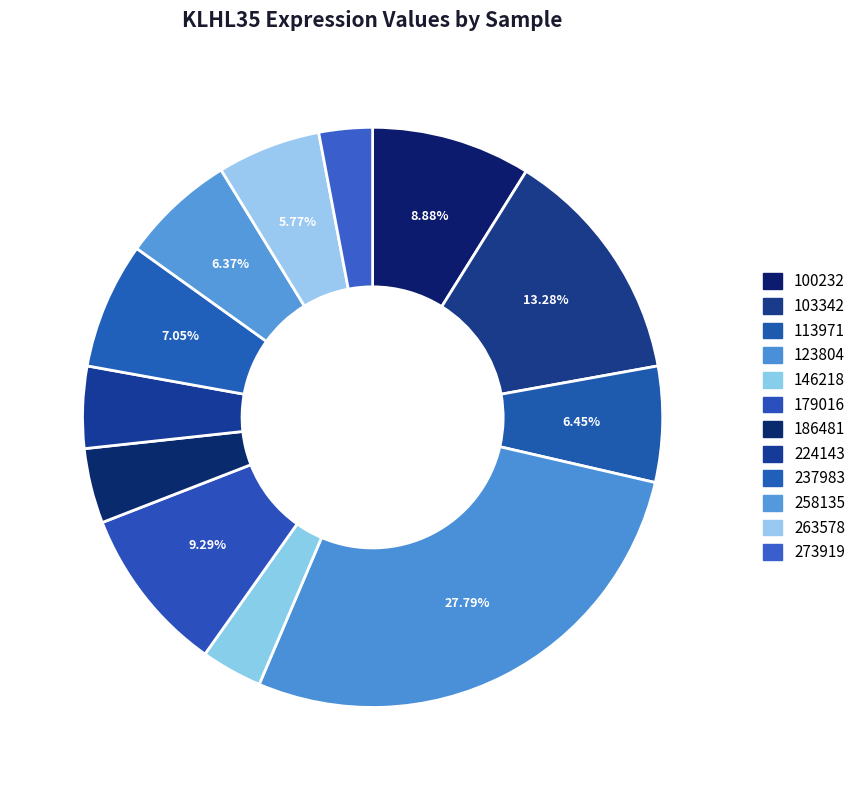

Which has a higher value, 113971 or 123804?

123804